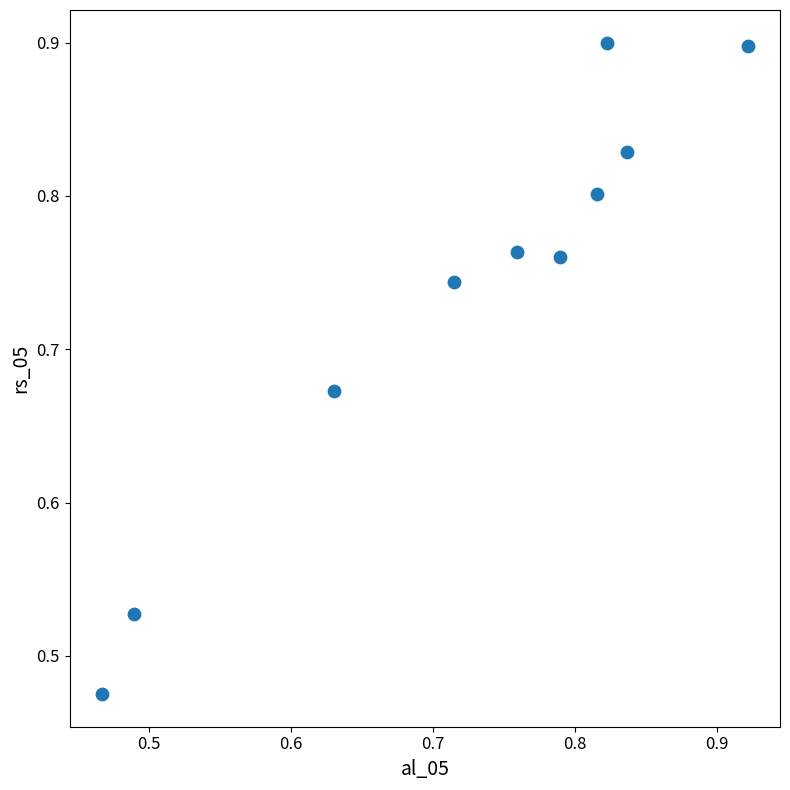

What is the range of Y values (max minus min)?

0.4